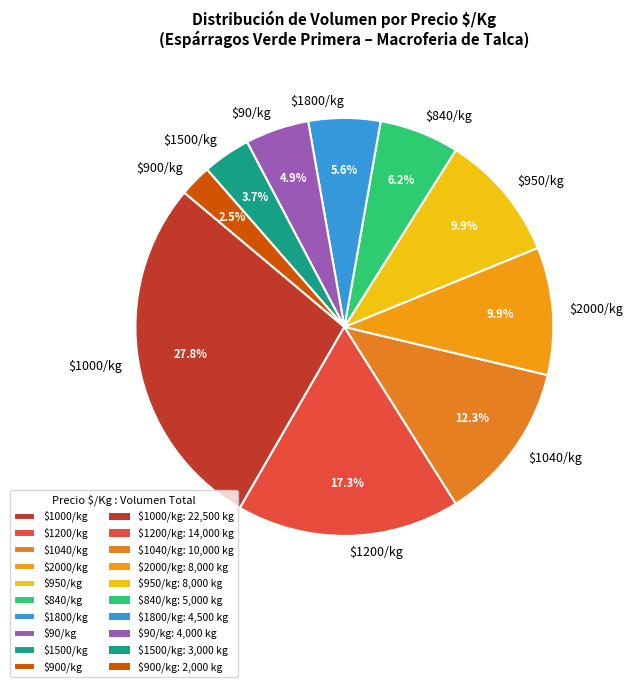

Is there any slice that represents more than half of the pie?

No